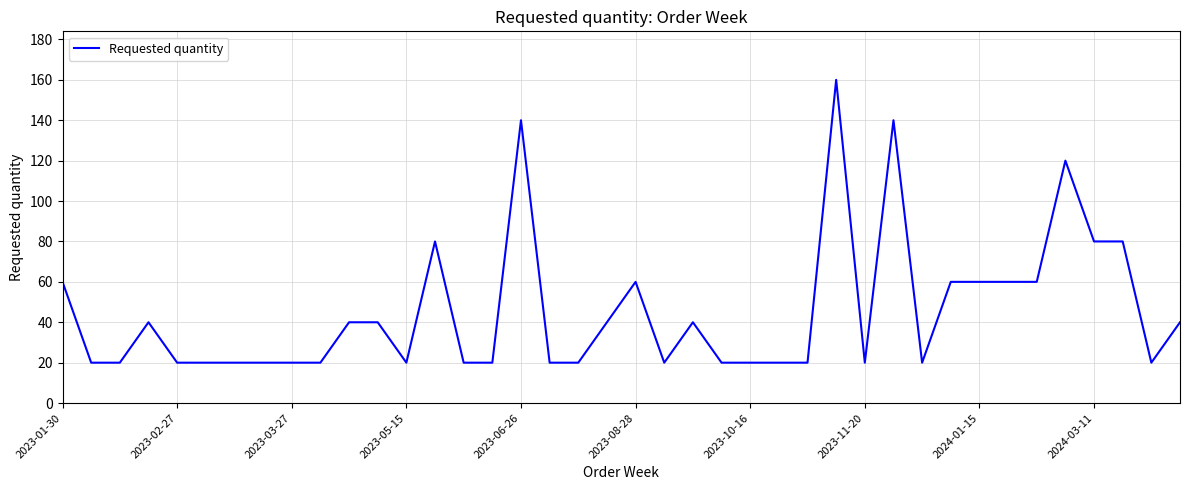

What is the smallest value displayed?

20